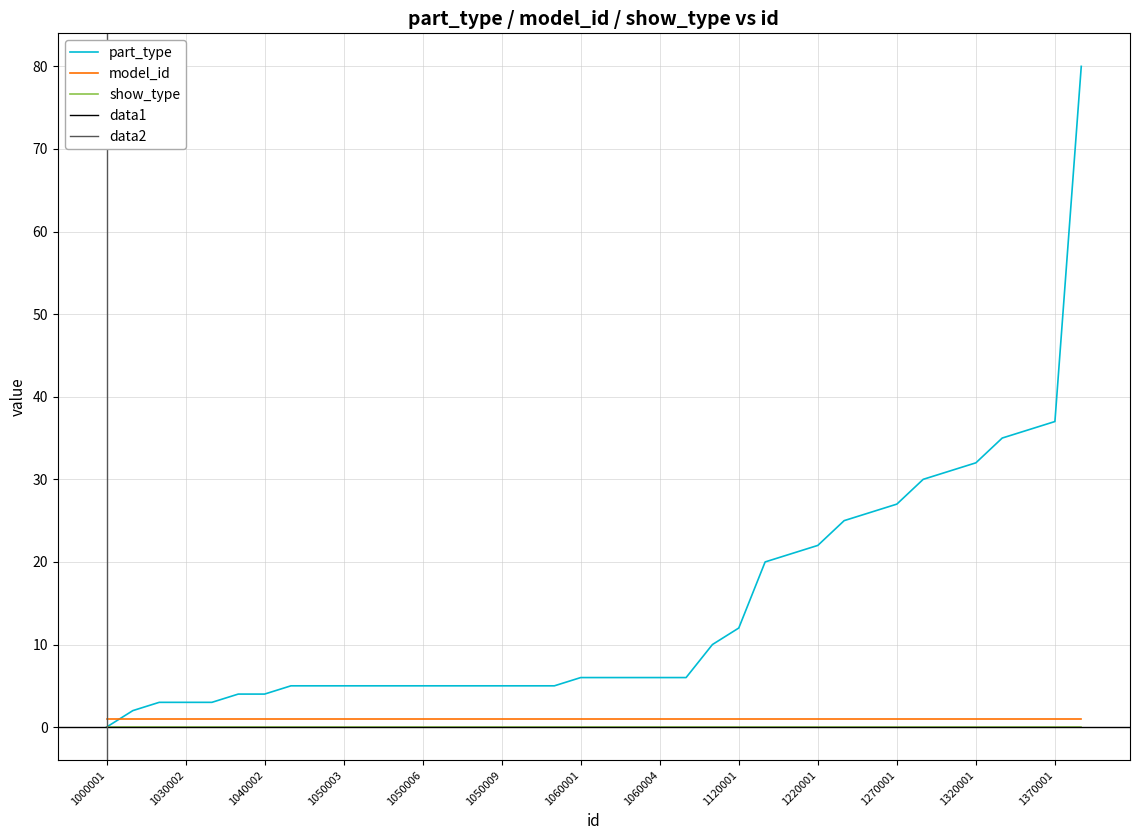

The model_id series shows 0 at 1000001. True or false?

False